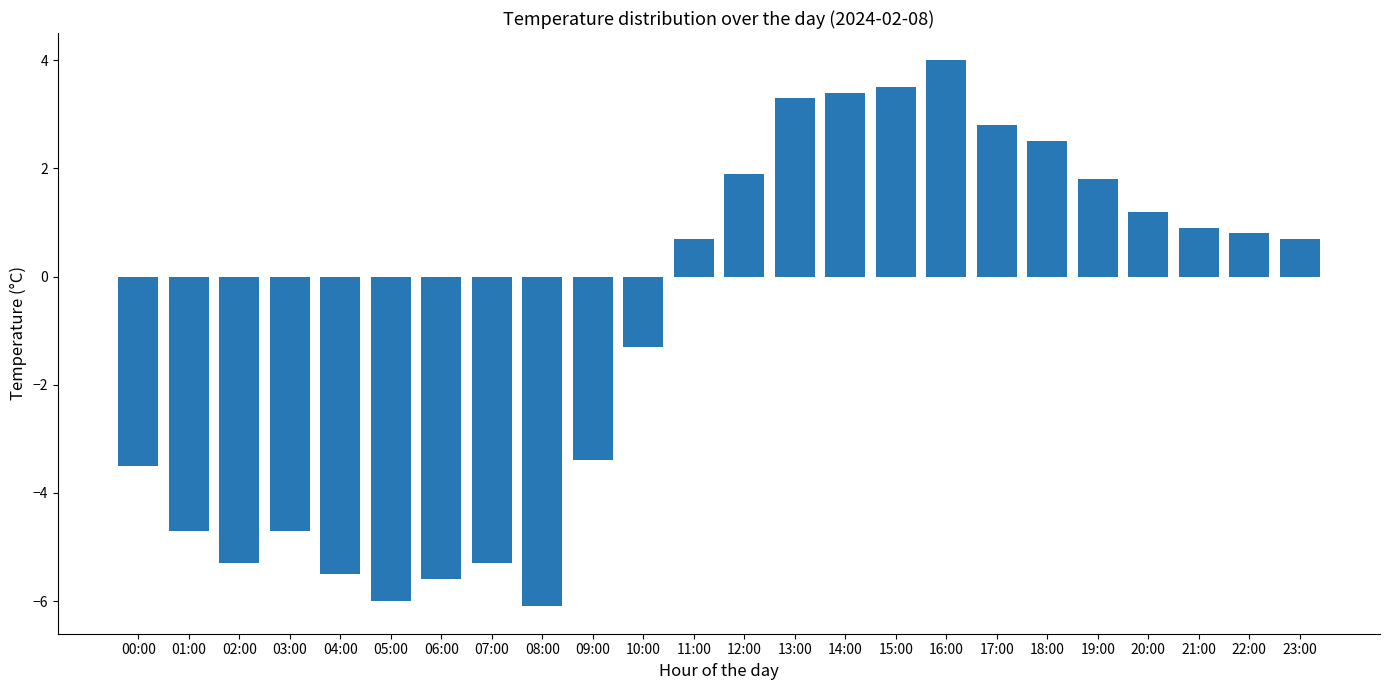

What is the ratio of the value at 15:00 to the value at 13:00?

1.1